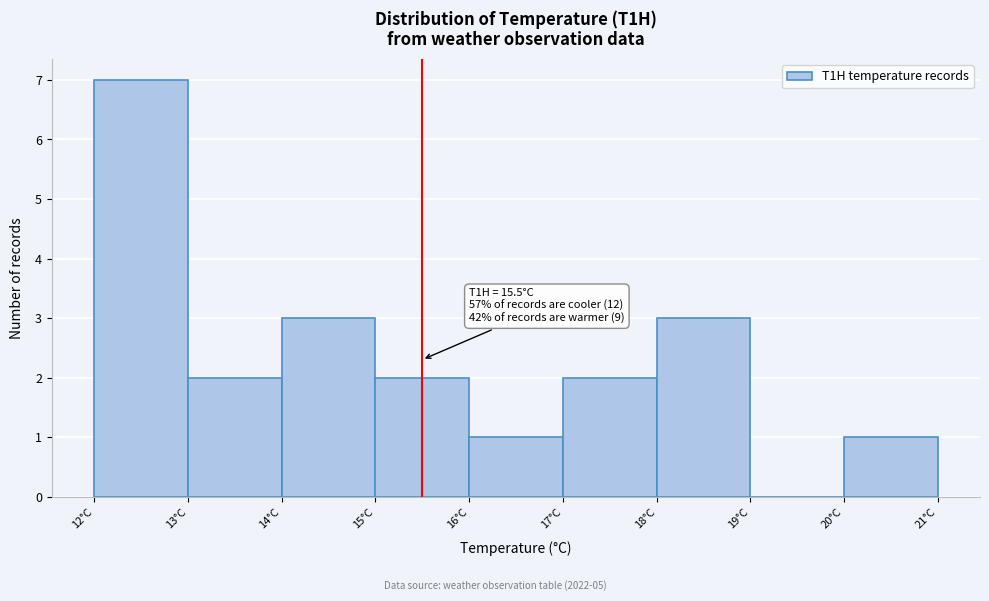

Which range on the x-axis has the tallest bar?

12 to 13